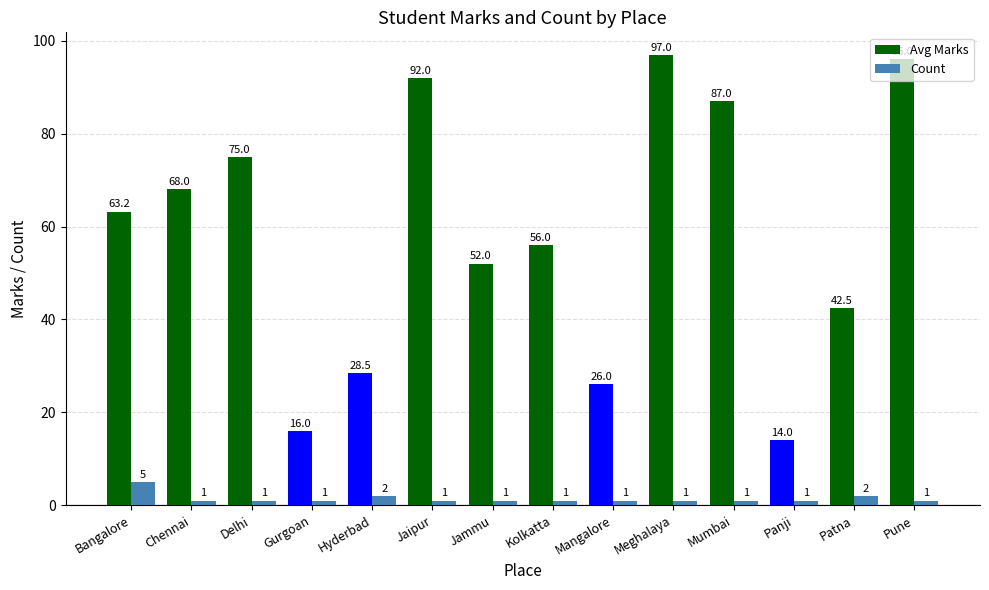

Which series has the largest total across all categories?

Avg Marks